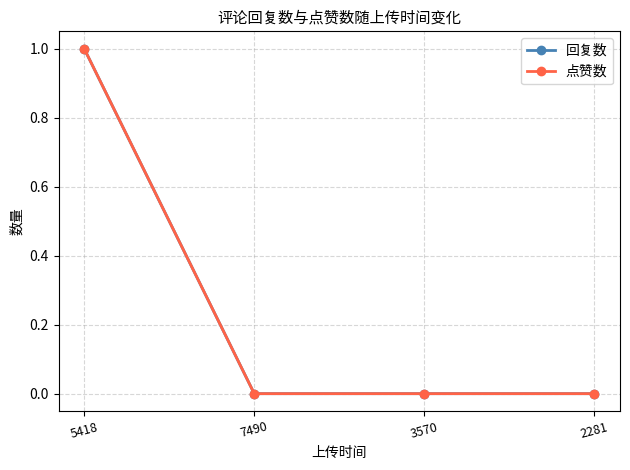

Is this an area chart (filled region under the line)?

No